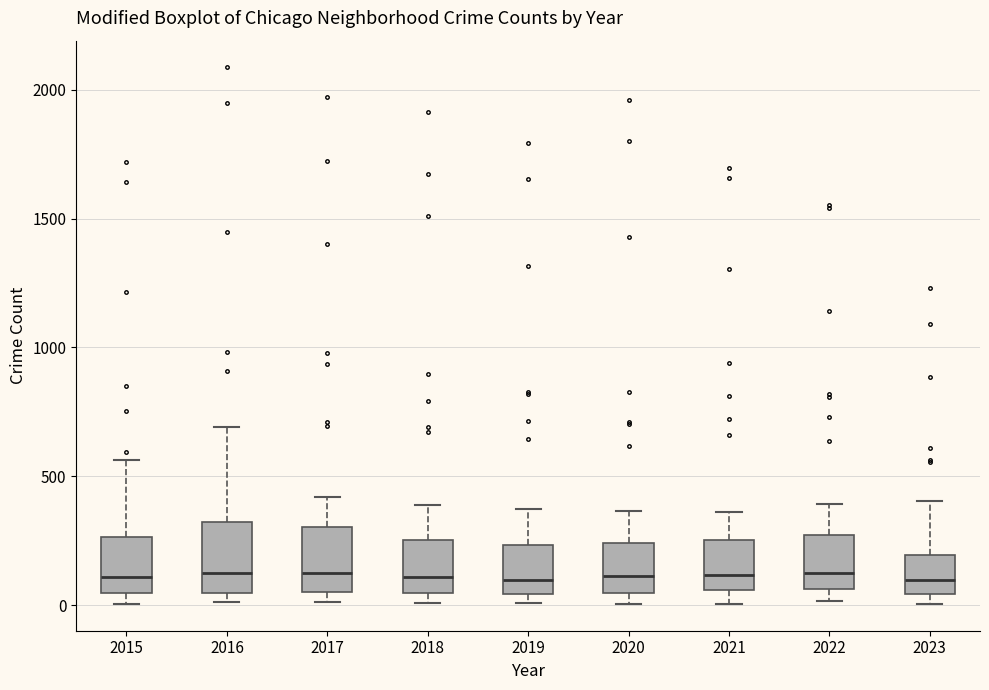

Where does the median line of the box at x = 2018 sit on the y-axis? The values are not printed on the chart, so give them approximately, as read against the axis.

100